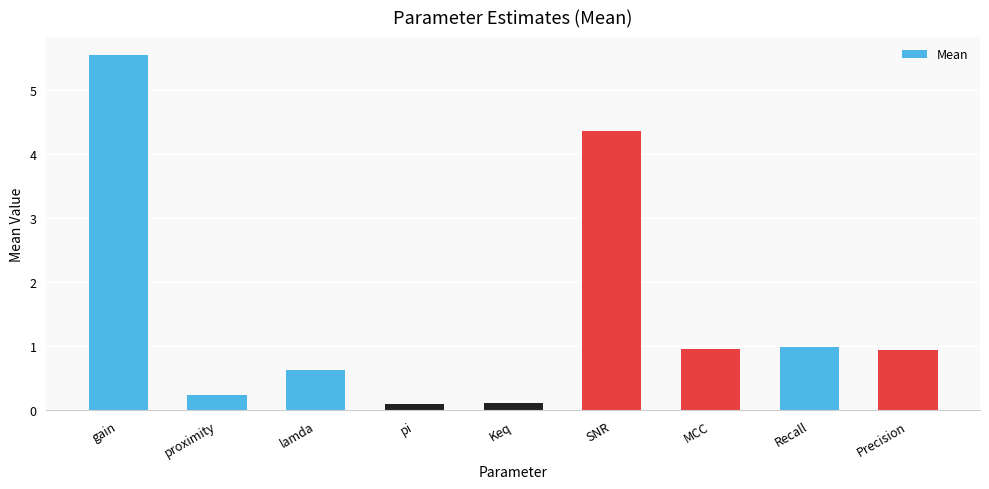

How many bars are there in total?

9